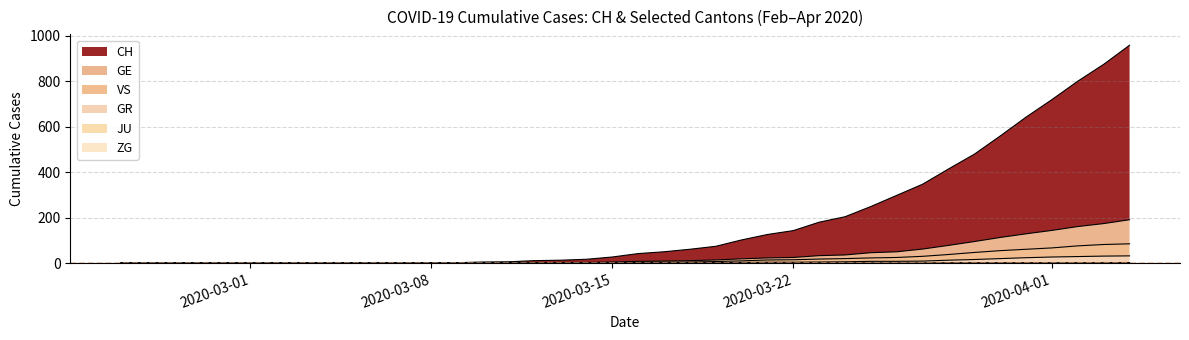

Which label corresponds to the largest value in the chart?

2020-04-04